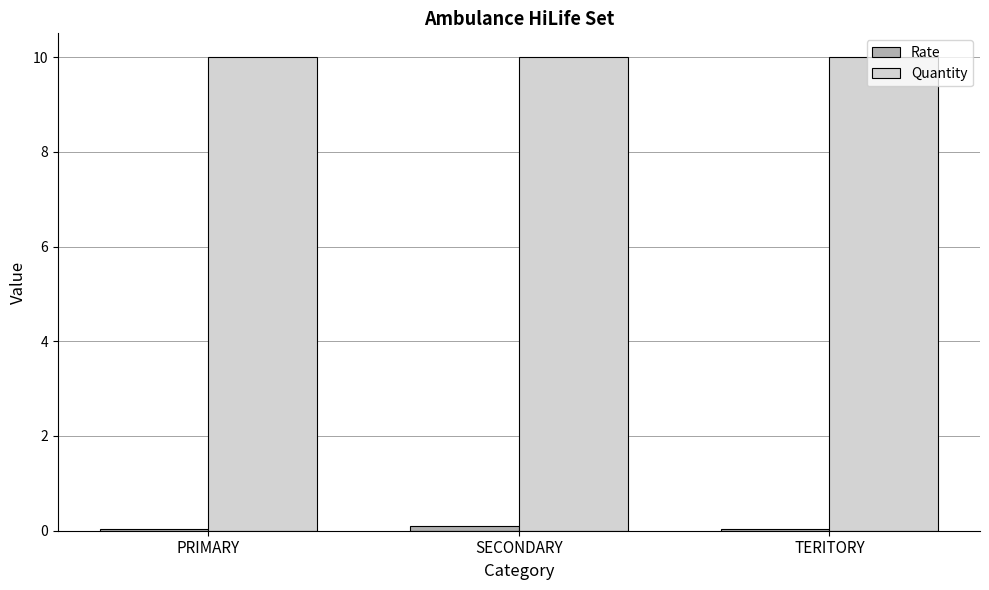

What is the maximum value shown in the chart?

10.0